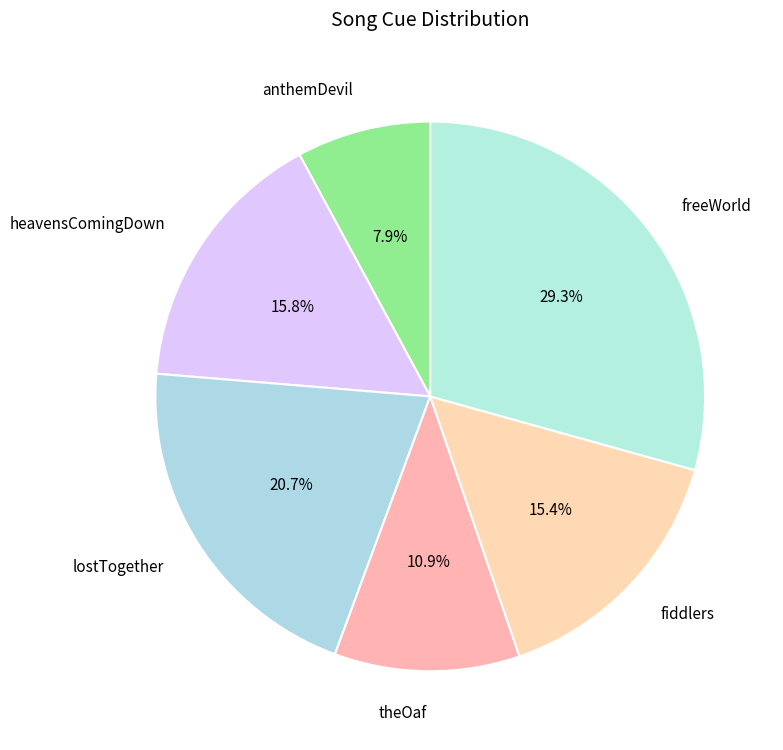

Does fiddlers represent more than half of the total?

No